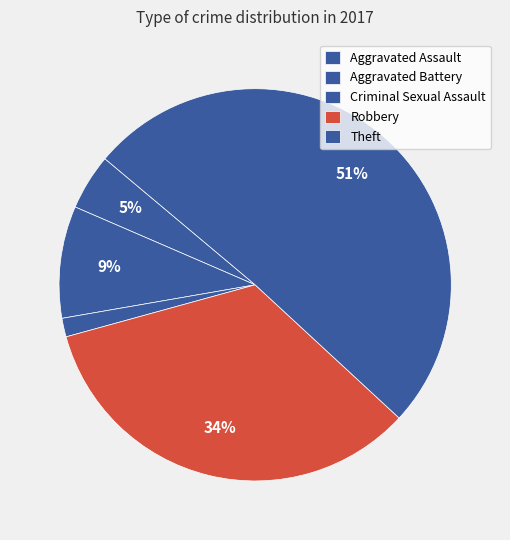

Which category has the biggest portion of the pie?

Theft